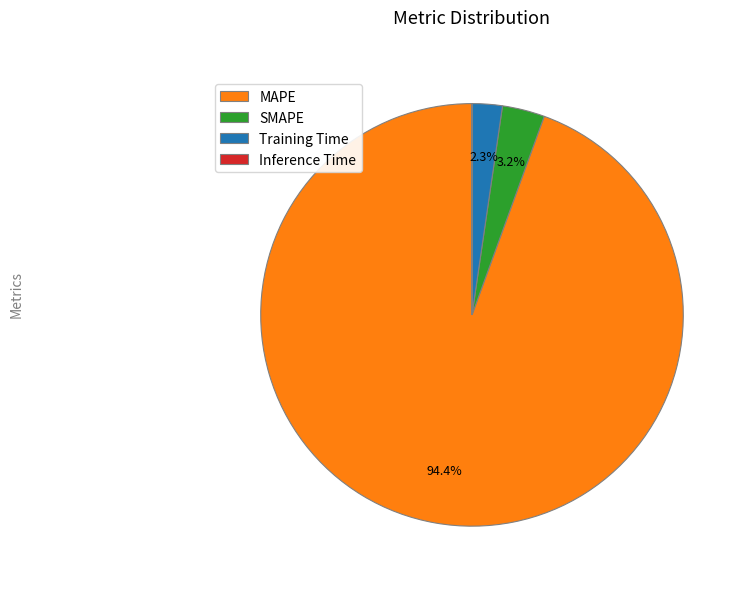

Is there a majority slice in this chart?

Yes